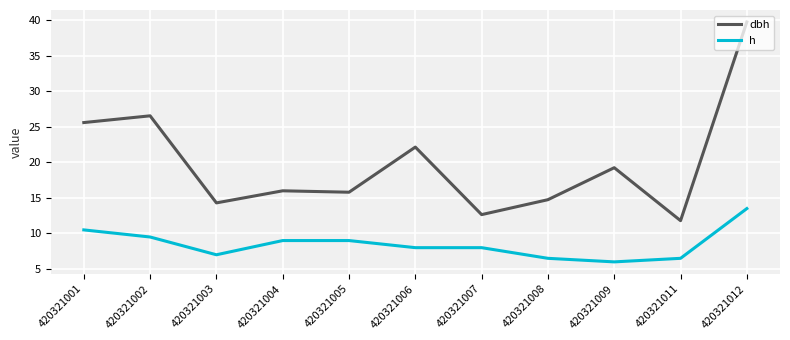

Where is dbh nearest to the value 25?

420321001